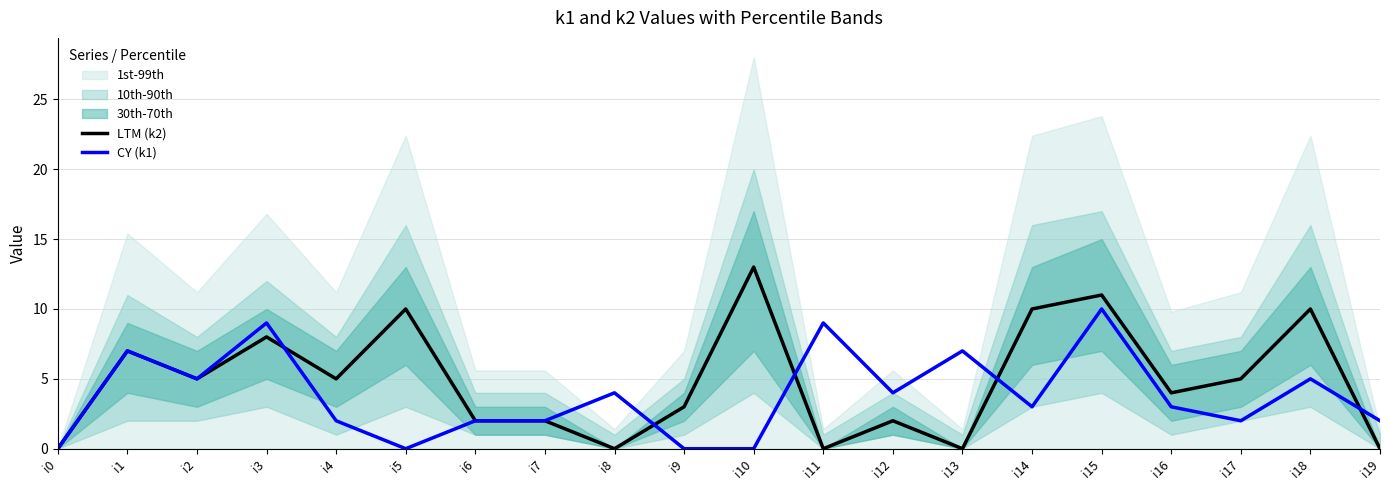

Reading left to right, extract all data points from this chart.

LTM (k2): i0=0	i1=7	i2=5	i3=8	i4=5	i5=10	i6=2	i7=2	i8=0	i9=3	i10=13	i11=0	i12=2	i13=0	i14=10	i15=11	i16=4	i17=5	i18=10	i19=0
CY (k1): i0=0	i1=7	i2=5	i3=9	i4=2	i5=0	i6=2	i7=2	i8=4	i9=0	i10=0	i11=9	i12=4	i13=7	i14=3	i15=10	i16=3	i17=2	i18=5	i19=2